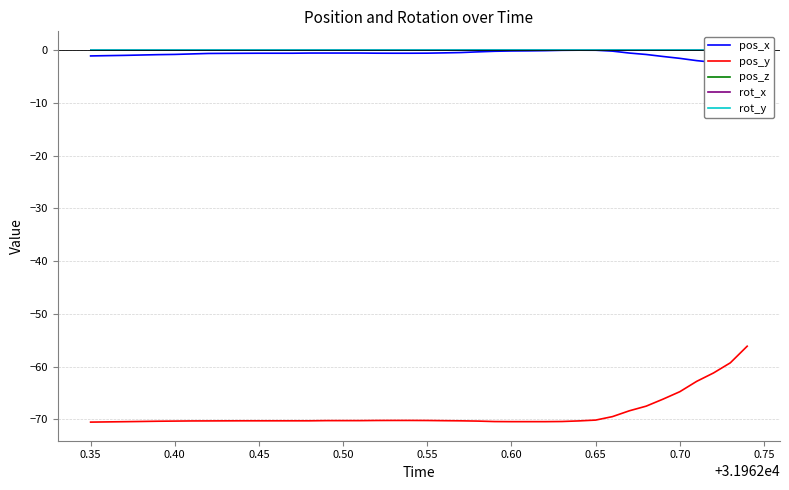

True or false: rot_x and pos_y intersect in this chart.

False